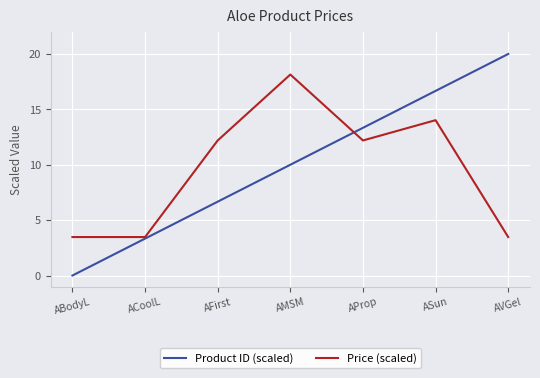

At which label does Price (scaled) first exceed 12?

AFirst